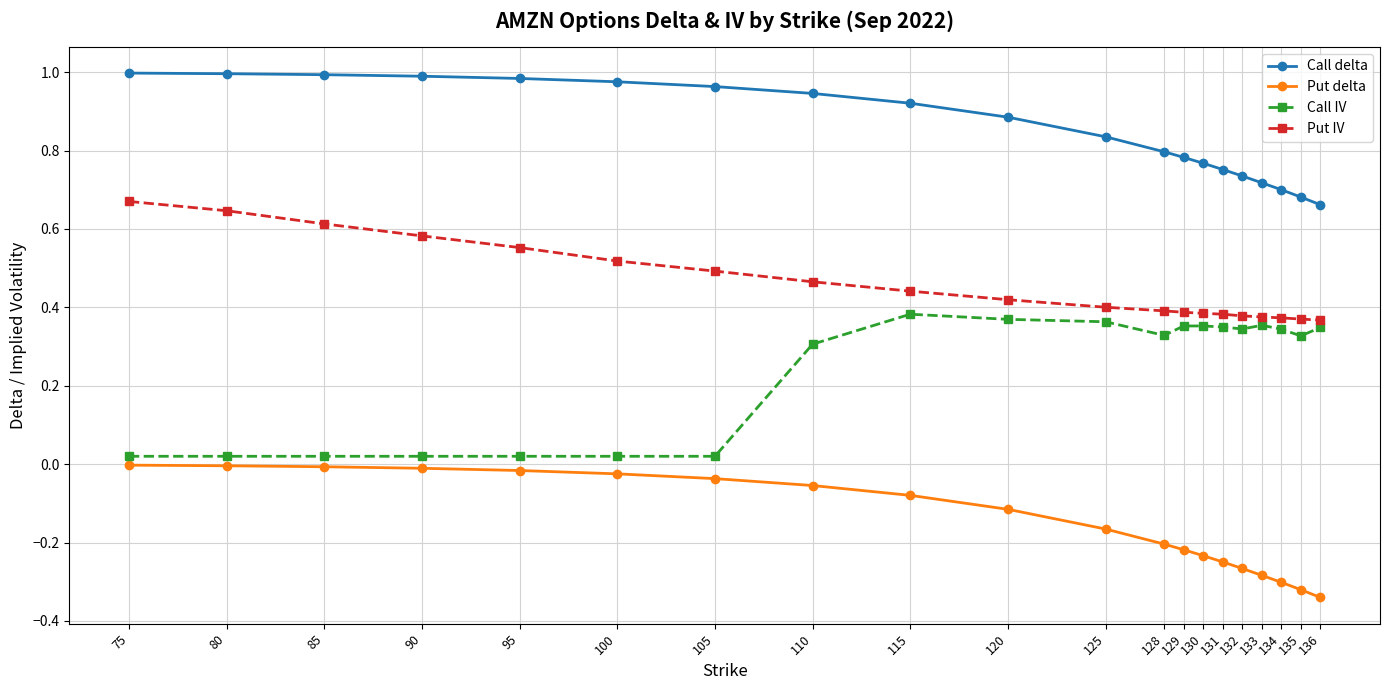

List the series in order of their overall mean, highest first.

Call delta, Put IV, Call IV, Put delta